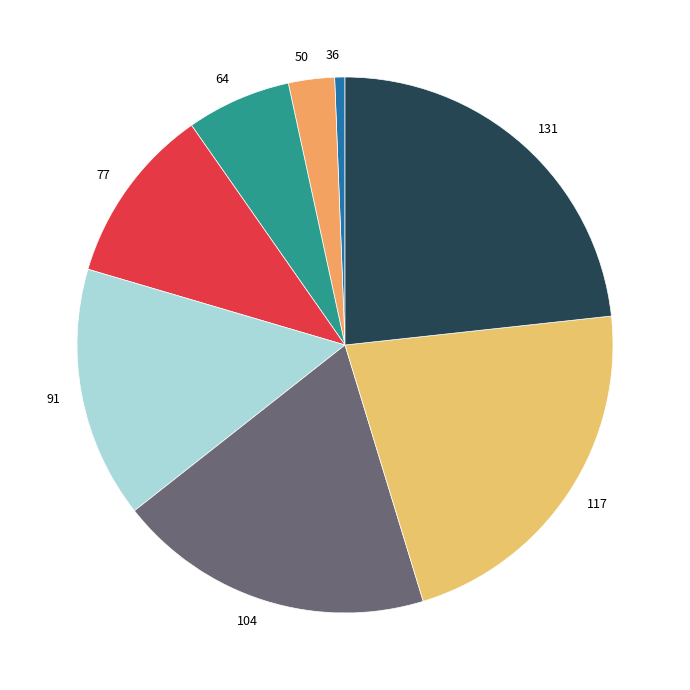

What is the smallest slice in the pie chart?

36